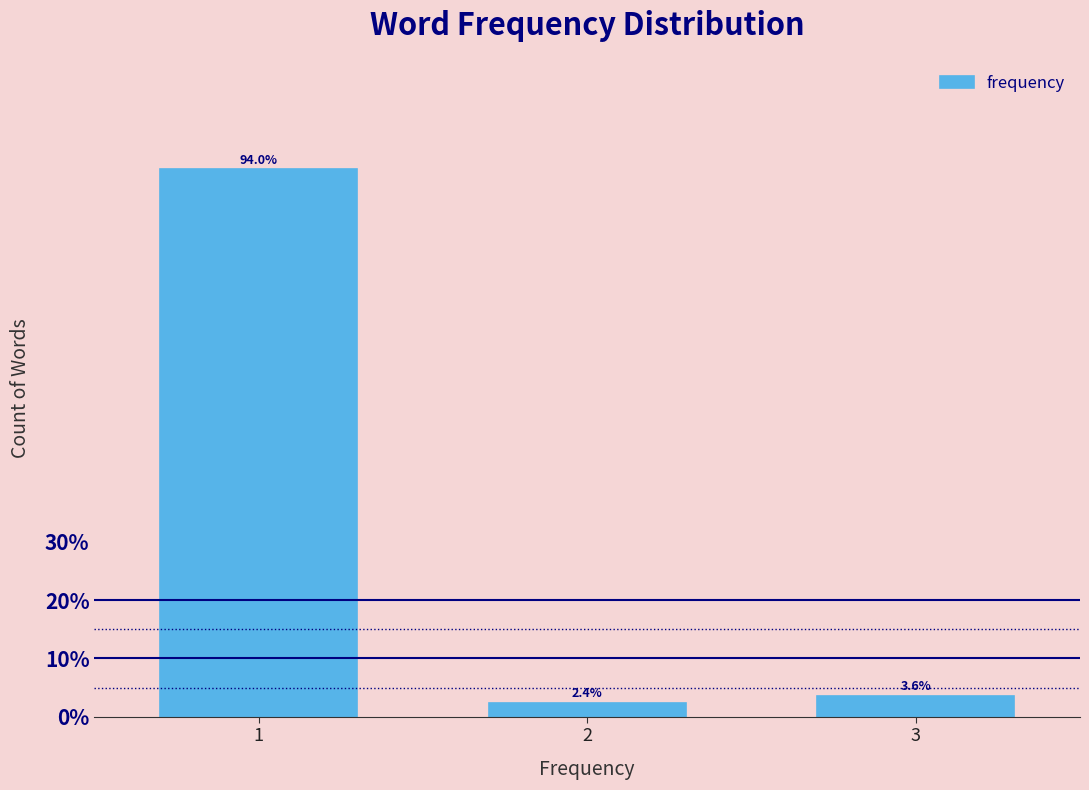

Reading left to right, transcribe all the data shown in this chart.

94.0	2.4	3.6